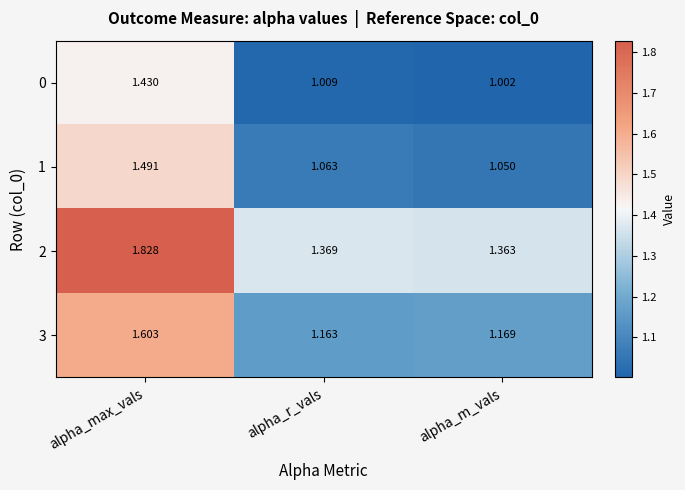

Between alpha_r_vals and alpha_m_vals, which series saw the biggest shift?

1